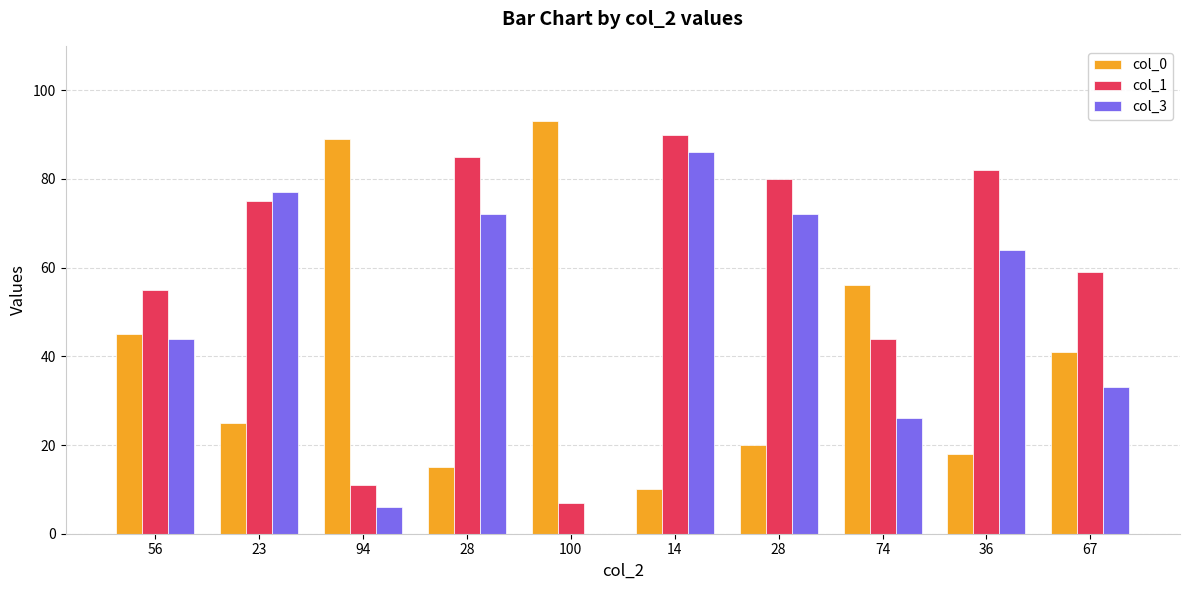

Does the chart contain stacked bars?

No